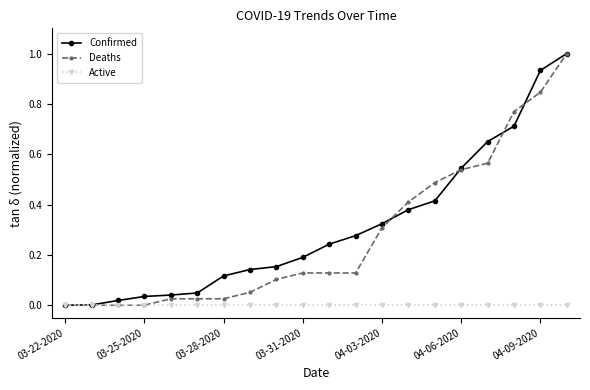

What is the value of the Confirmed point at the 20th from the left?

1.0